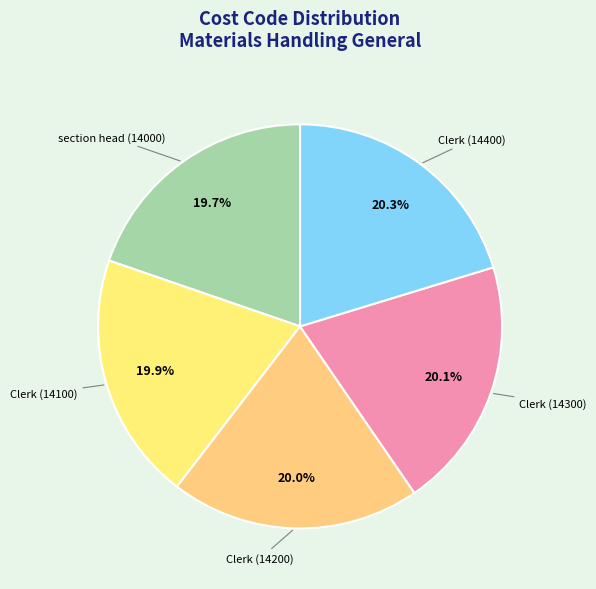

How many slices are in this pie chart?

5